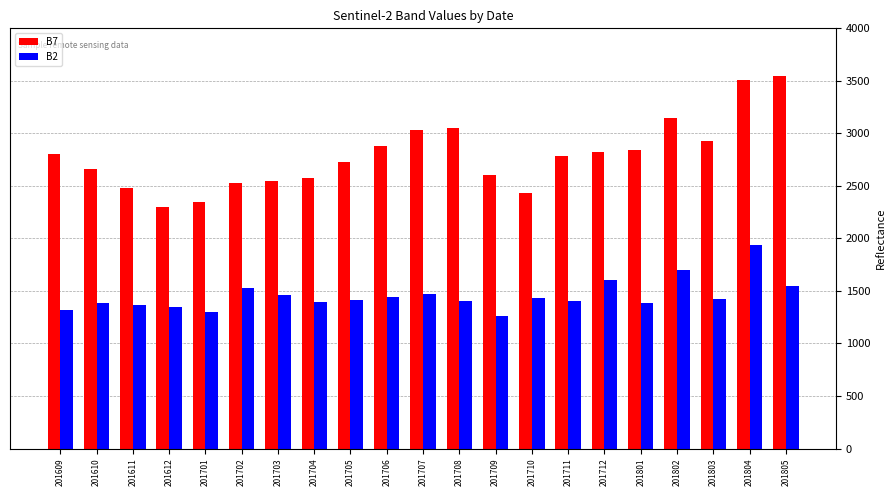

What is the difference between the highest and lowest values at 201702?

997